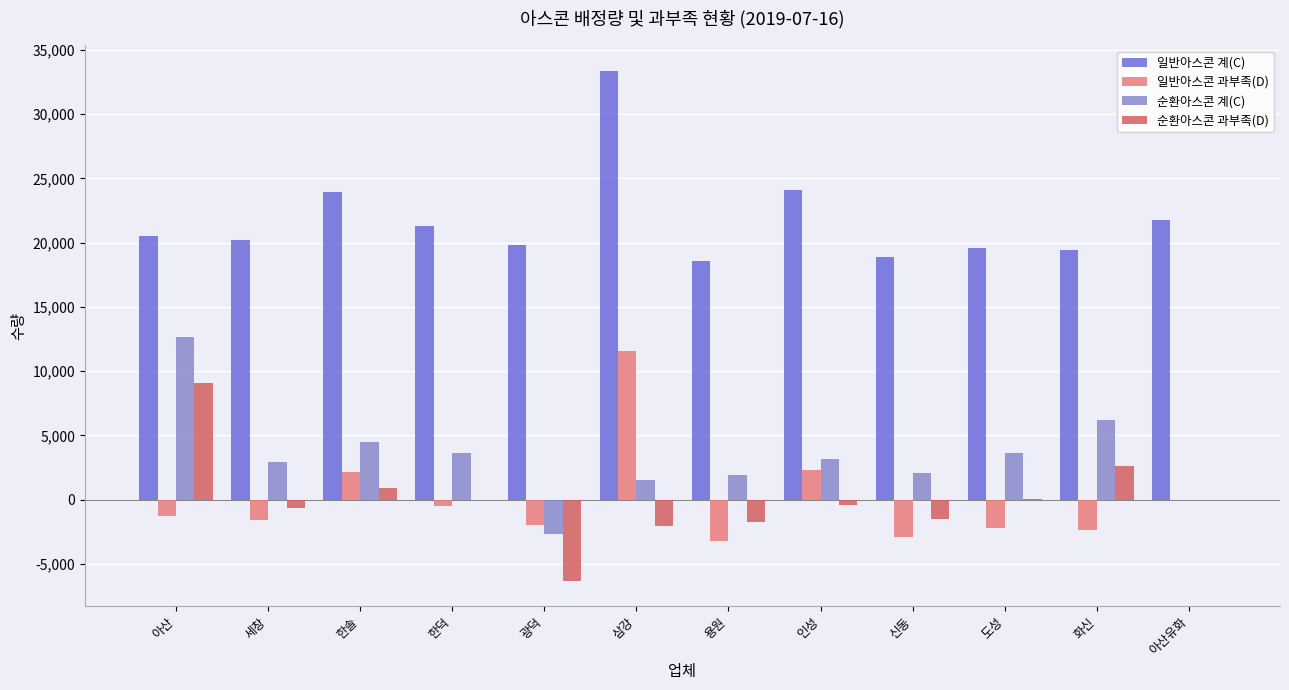

What is the sum of all 순환아스콘 계(C) values?

39555.3